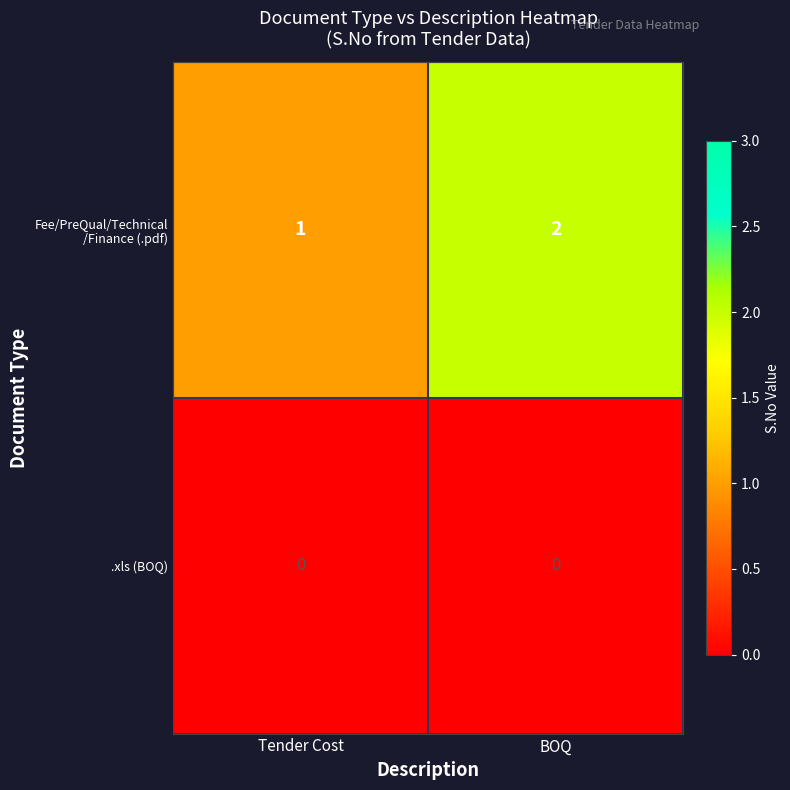

How many distinct data groups are displayed?

2